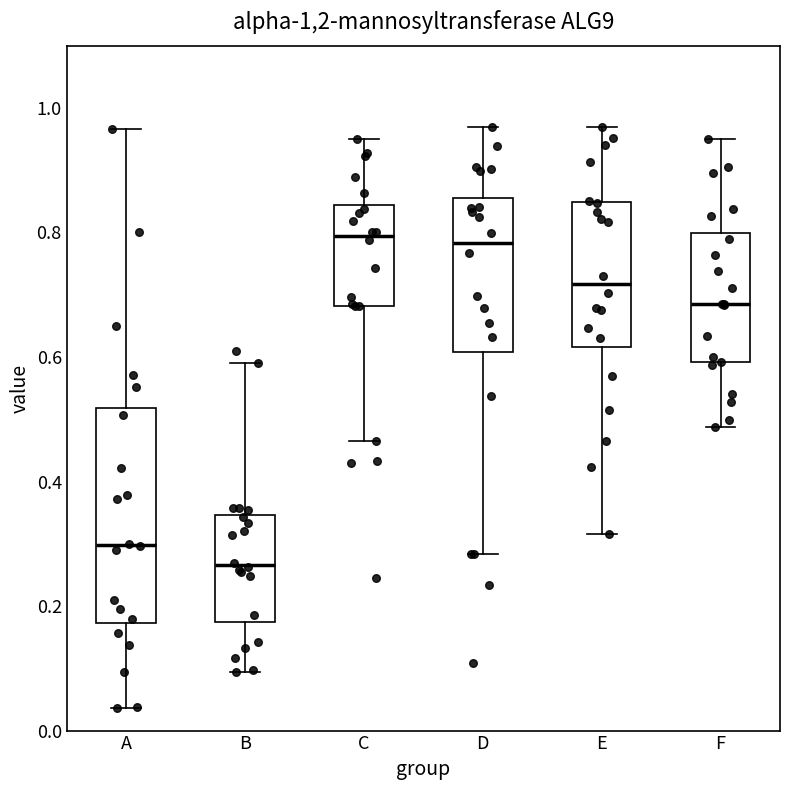

Where is the lower edge of the box for B on the y-axis? The values are not printed on the chart, so give them approximately, as read against the axis.

0.18